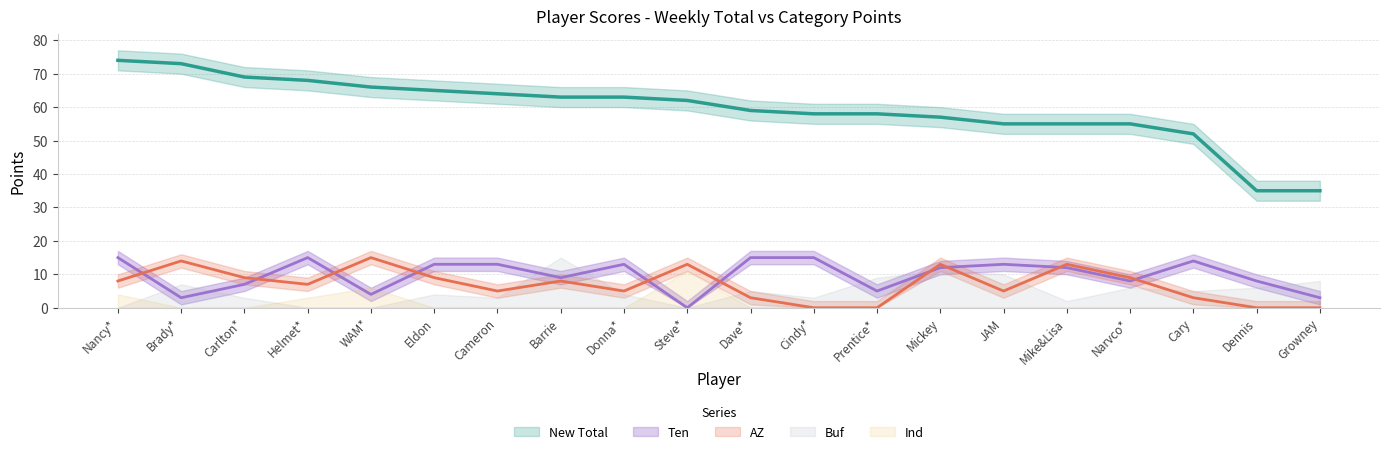

What is the maximum value for Ten?

15